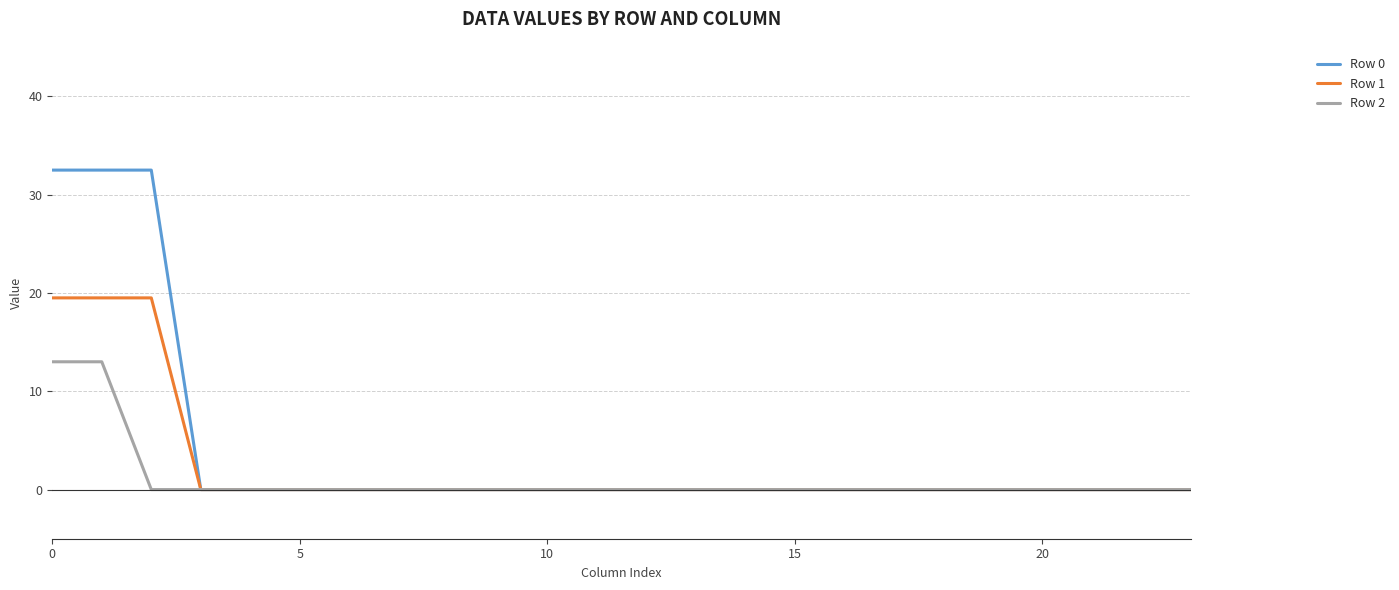

Which series has the largest range (max minus min)?

Row 0